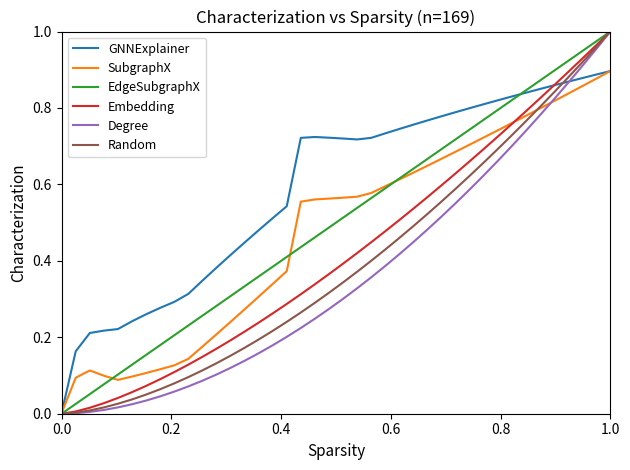

Which series has the largest total across all categories?

GNNExplainer